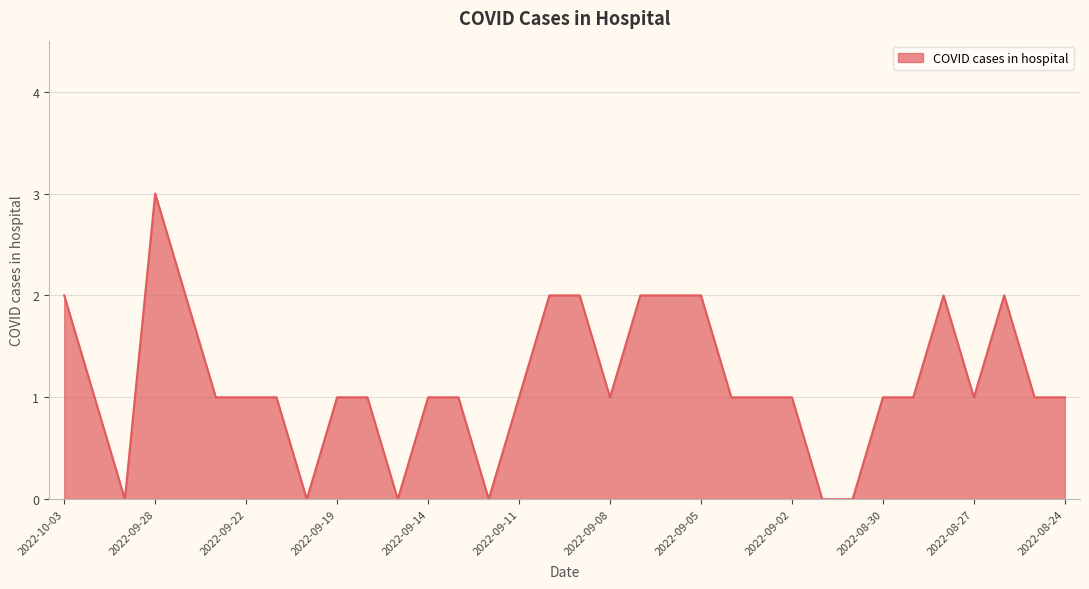

What is the greatest value displayed?

3